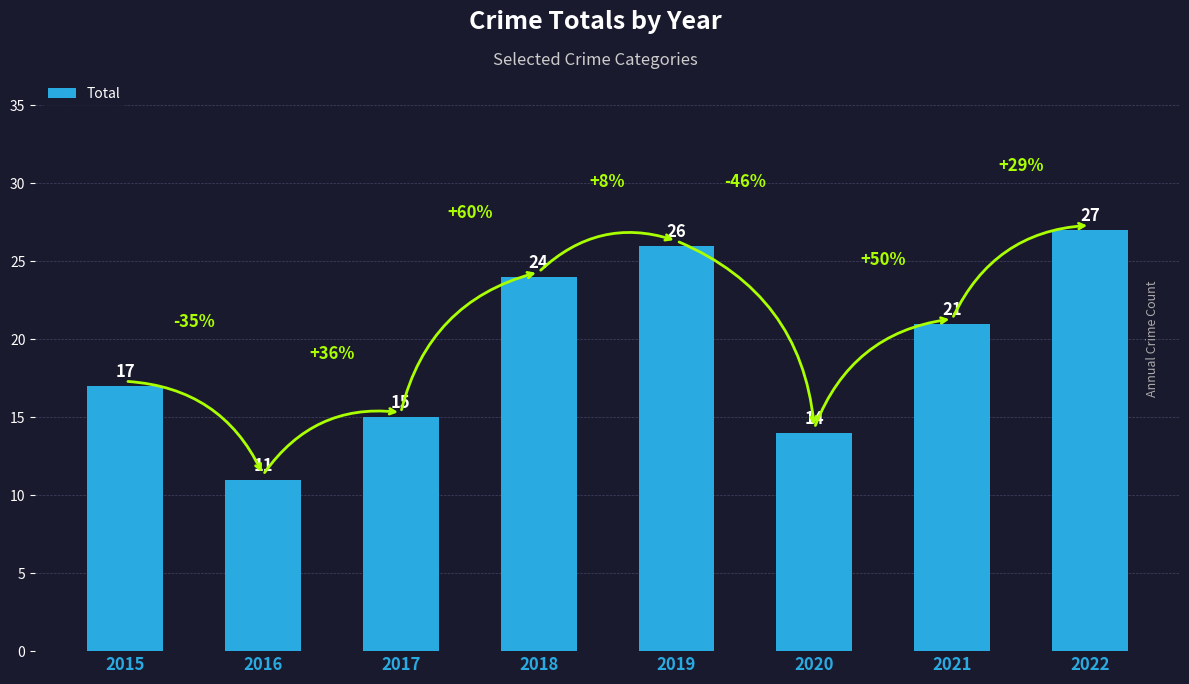

Are the bars grouped side by side (vs. stacked)?

No